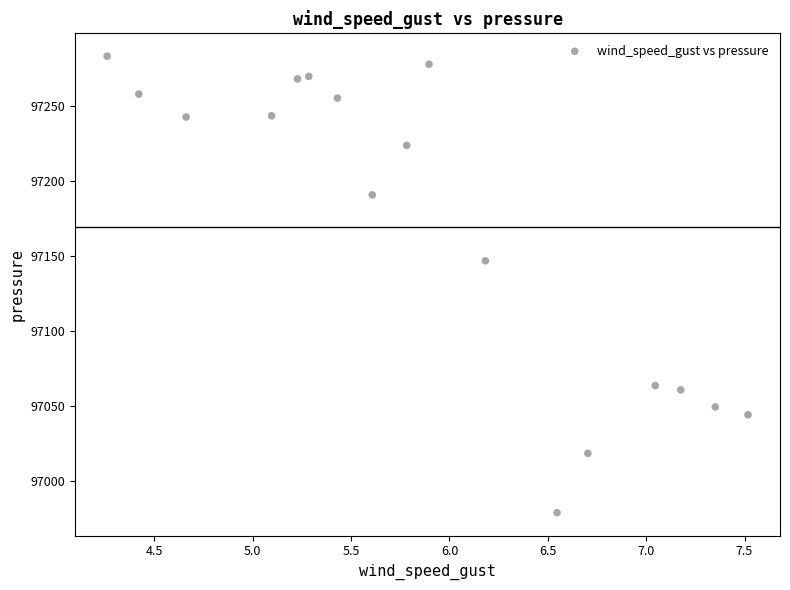

What Y value in the scatter plot is closest to 97130?

97146.6